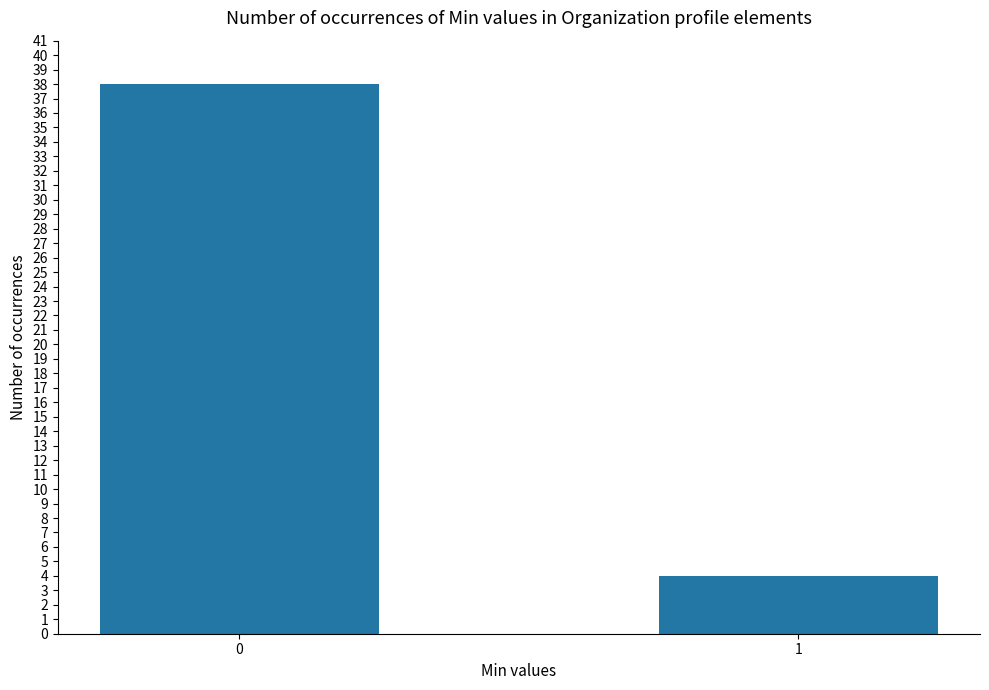

The value at 1 is 7. True or false?

False